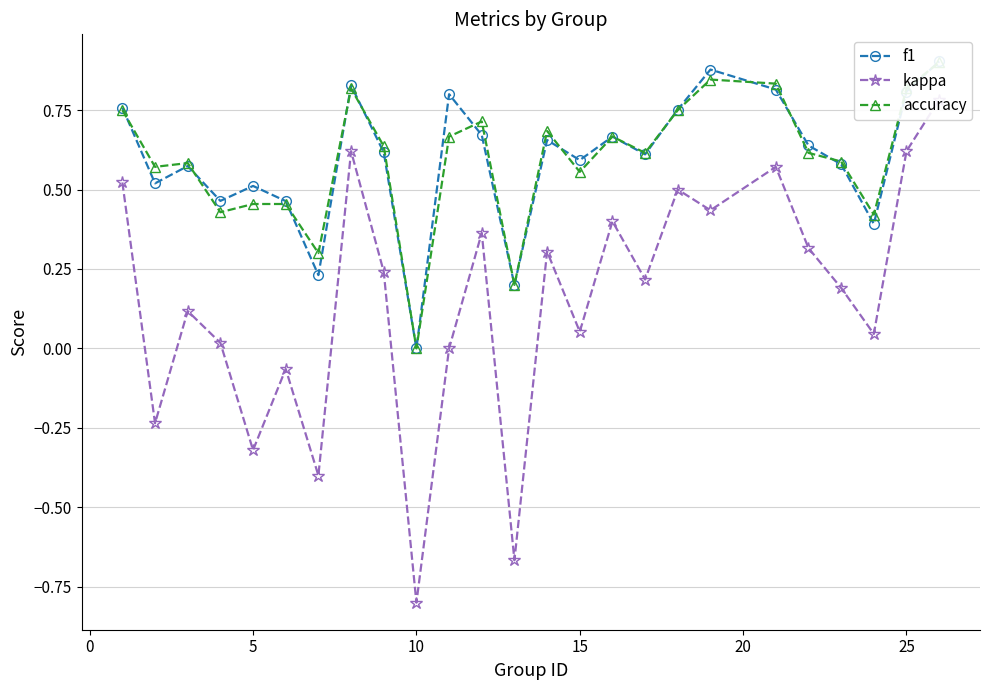

Which series has the largest range (max minus min)?

kappa